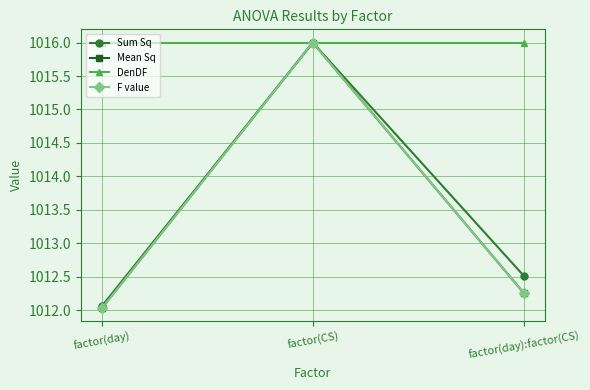

What is the sum of all F value values?

3040.3